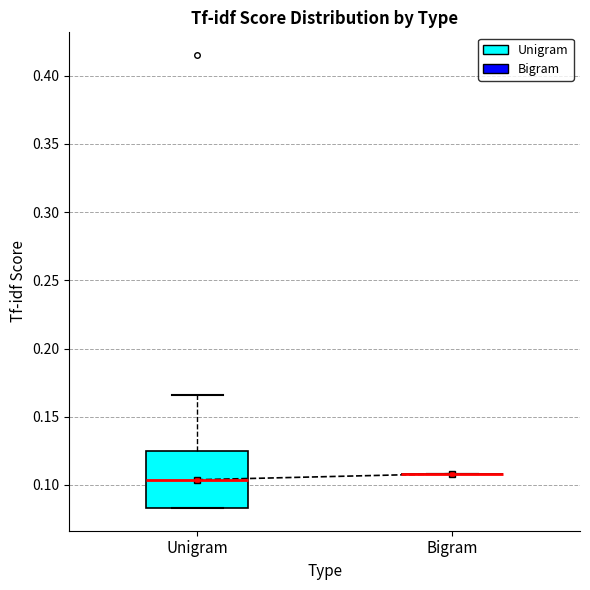

Reading left to right, read every box against the y-axis: the position of its median line, the range the box covers, and the ends of its whiskers. The values are not printed on the chart, so give them approximately, as read against the axis.

Unigram: median 0.105, box 0.085 to 0.125, whiskers 0.085 to 0.165
Bigram: box collapsed to a line at 0.110, whiskers 0.110 to 0.110